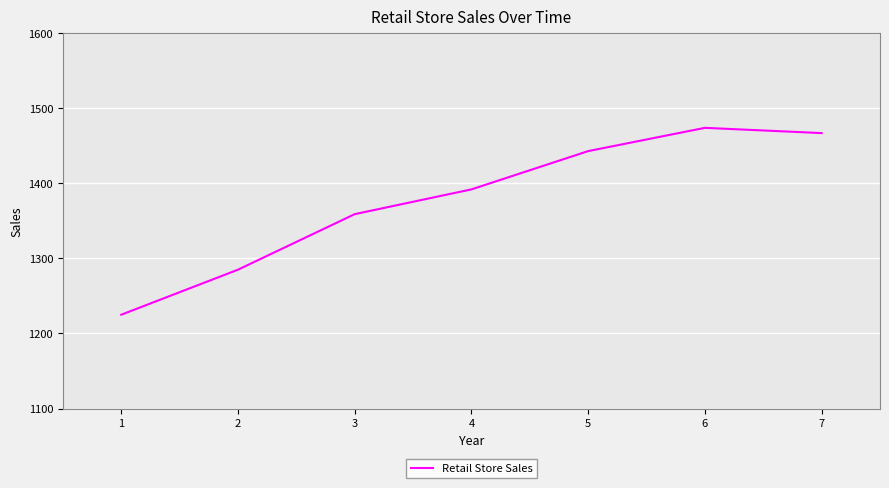

Where is the first local maximum?

6